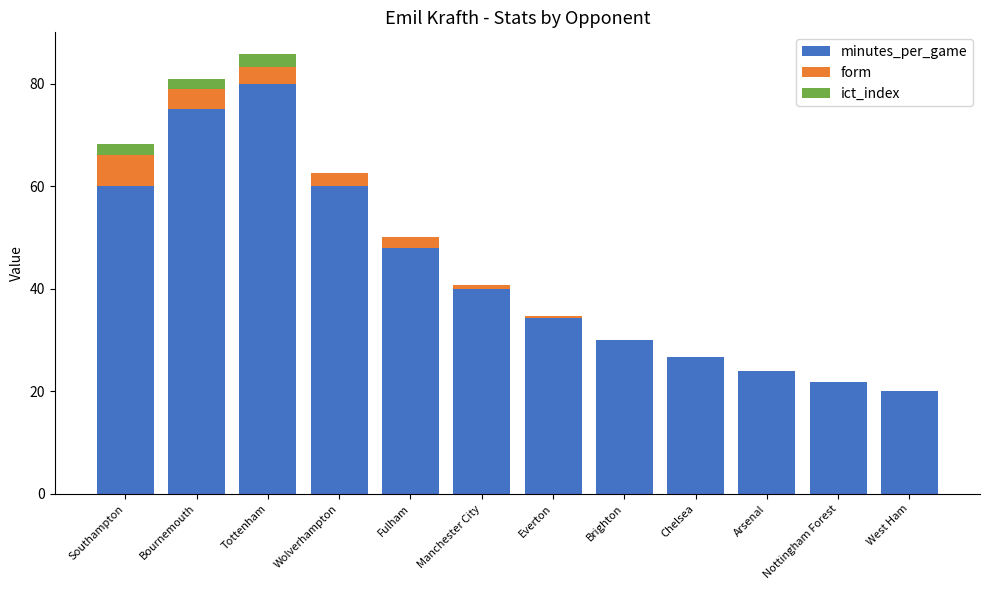

What is the total value across all series at Brighton?

30.0